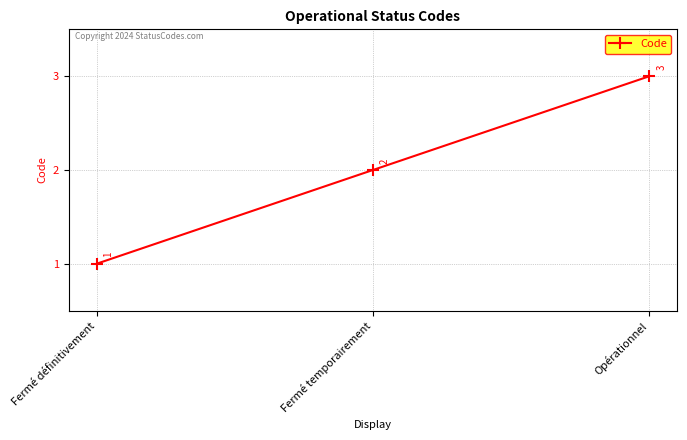

What is the average value?

2